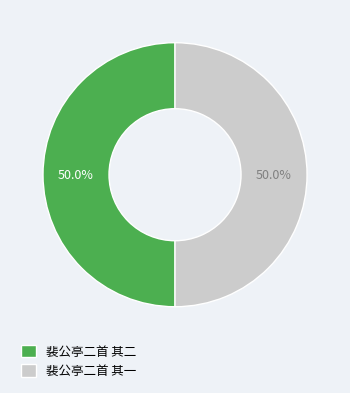

What percentage is the 裴公亭二首 其一 slice, to the nearest percent?

50%